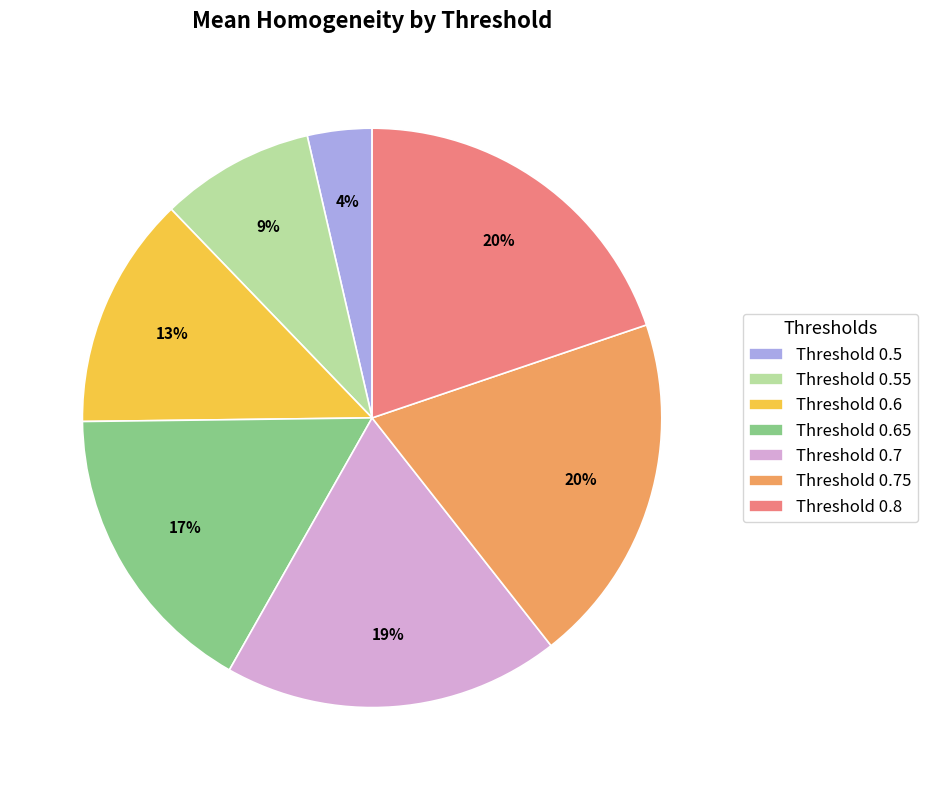

Is there a majority slice in this chart?

No